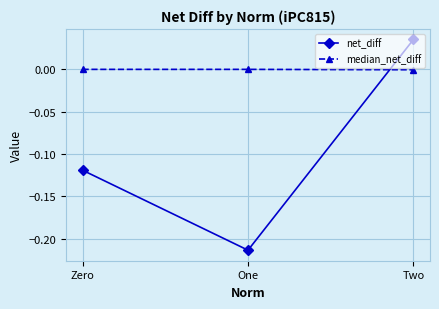

What is the difference between the highest and lowest values at One?

0.2